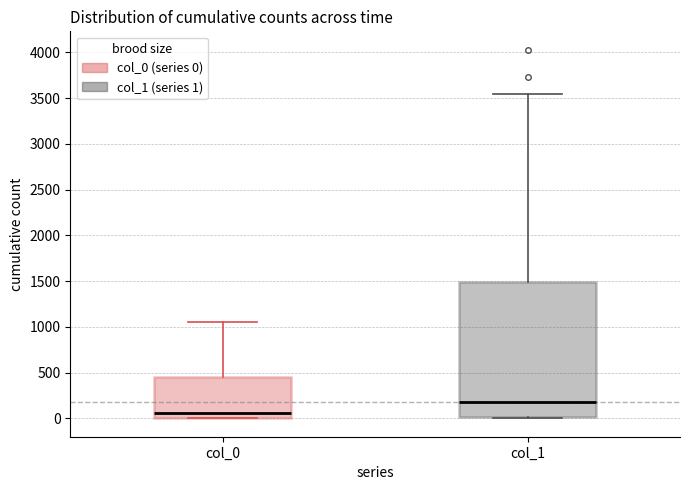

Where does the median line of the box for col_1 sit on the y-axis? The values are not printed on the chart, so give them approximately, as read against the axis.

200